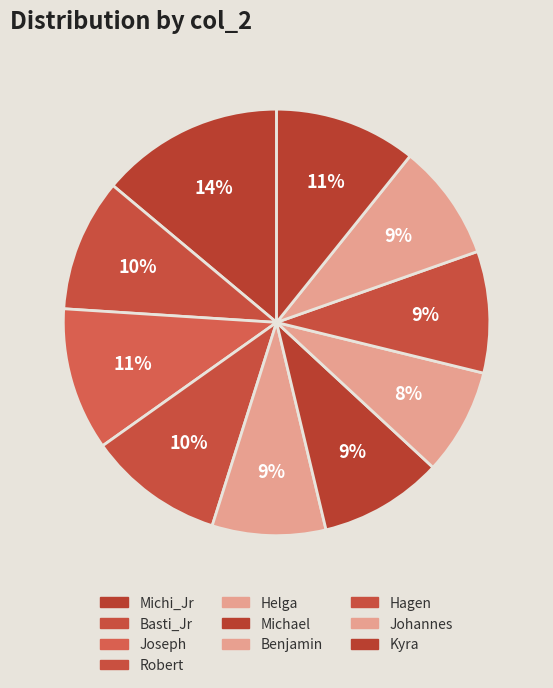

To the nearest percent, what is the difference between the Michi_Jr and Joseph slice percentages?

3%